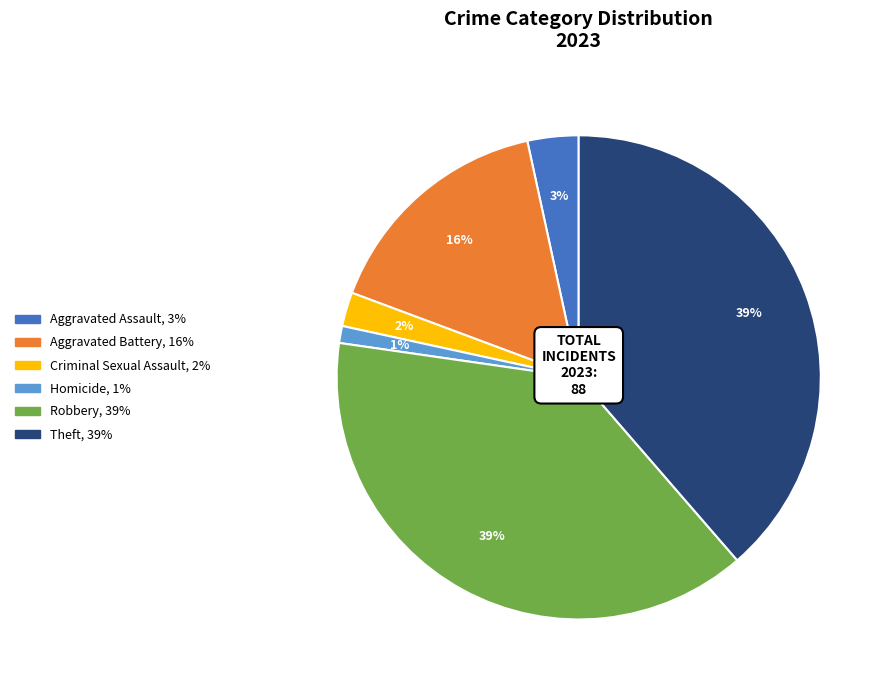

Is there a majority slice in this chart?

No